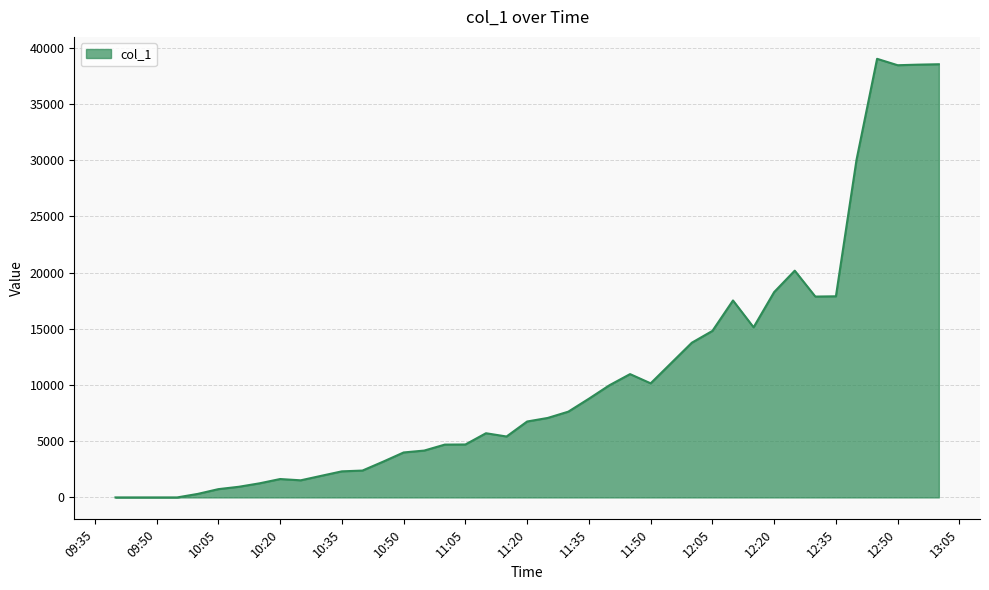

How many lines are shown in the chart?

1